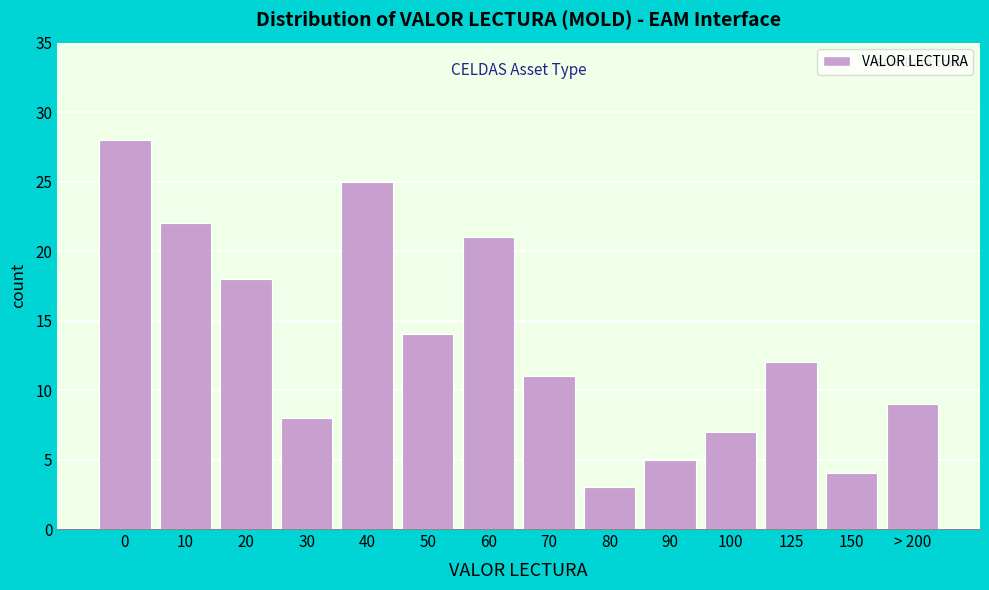

Reading right to left, list all the values displayed in this chart.

> 200=9	150=4	125=12	100=7	90=5	80=3	70=11	60=21	50=14	40=25	30=8	20=18	10=22	0=28